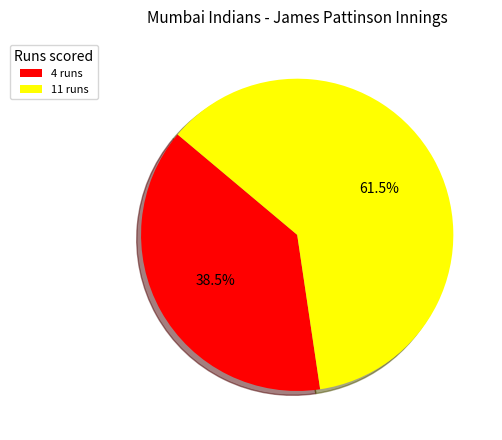

Which slice is the largest?

11 runs